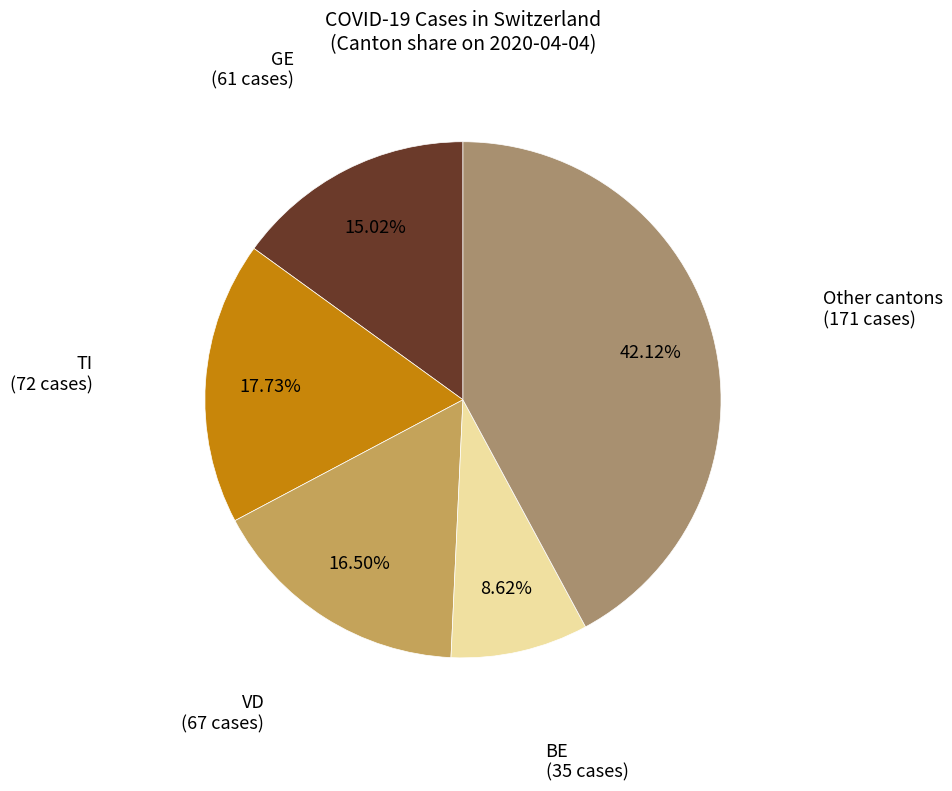

Does any single category account for the majority?

No